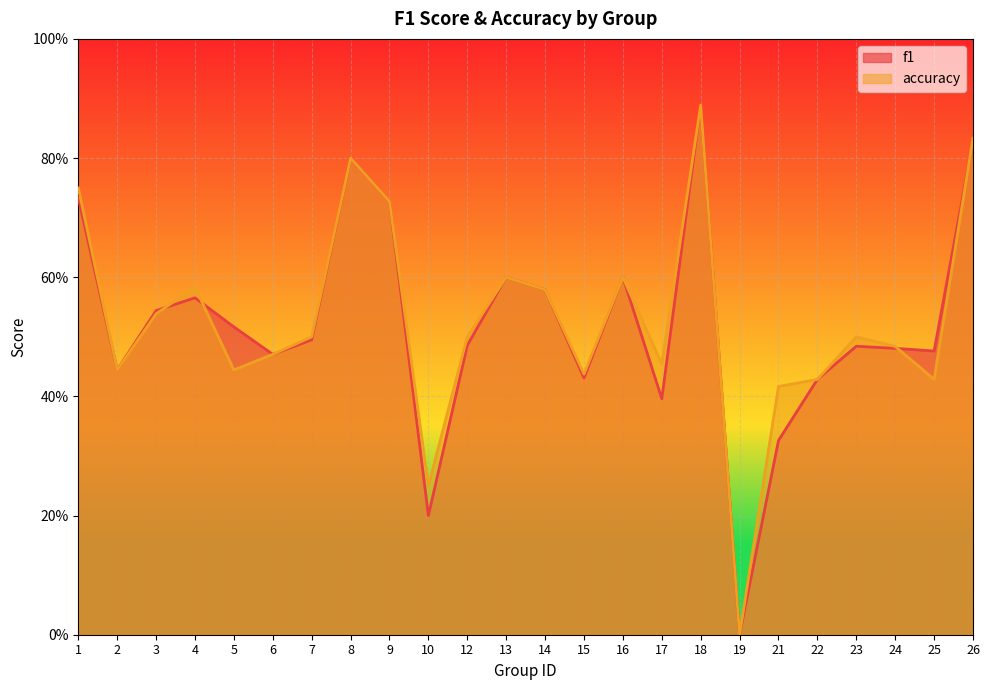

Which category has the lowest value in the accuracy series?

19